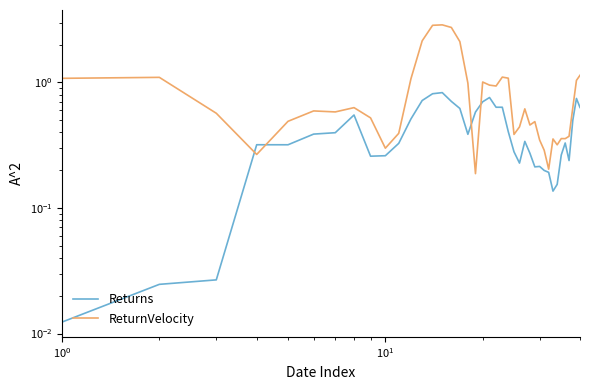

Rank the series by their average value, from highest to lowest.

ReturnVelocity, Returns